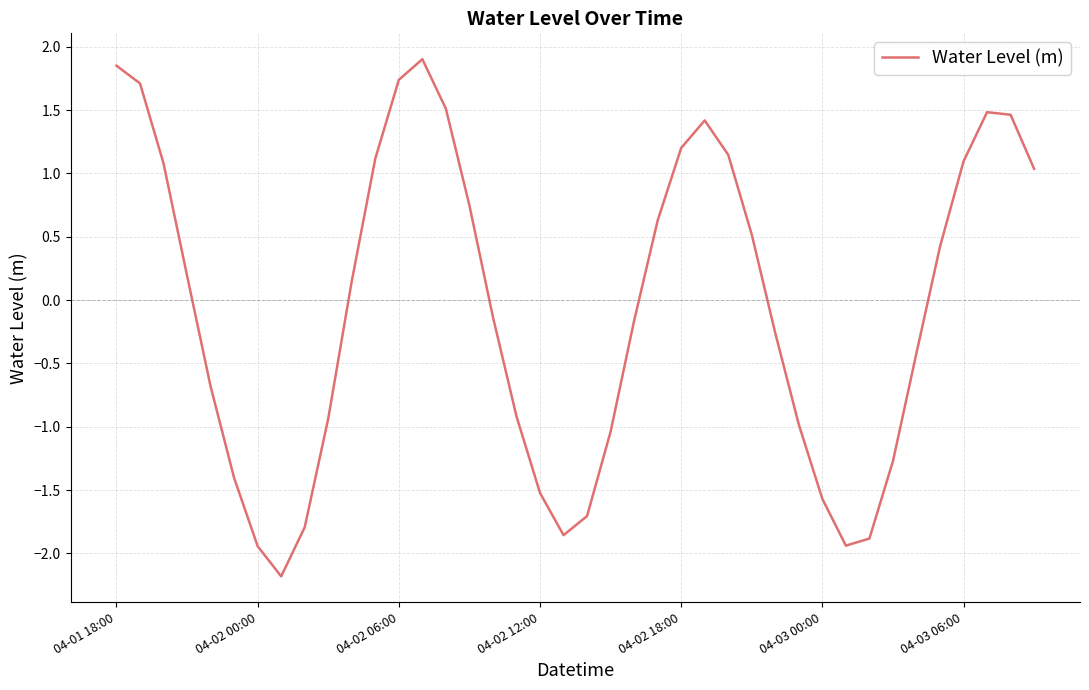

What is the minimum value shown in the chart?

-2.2